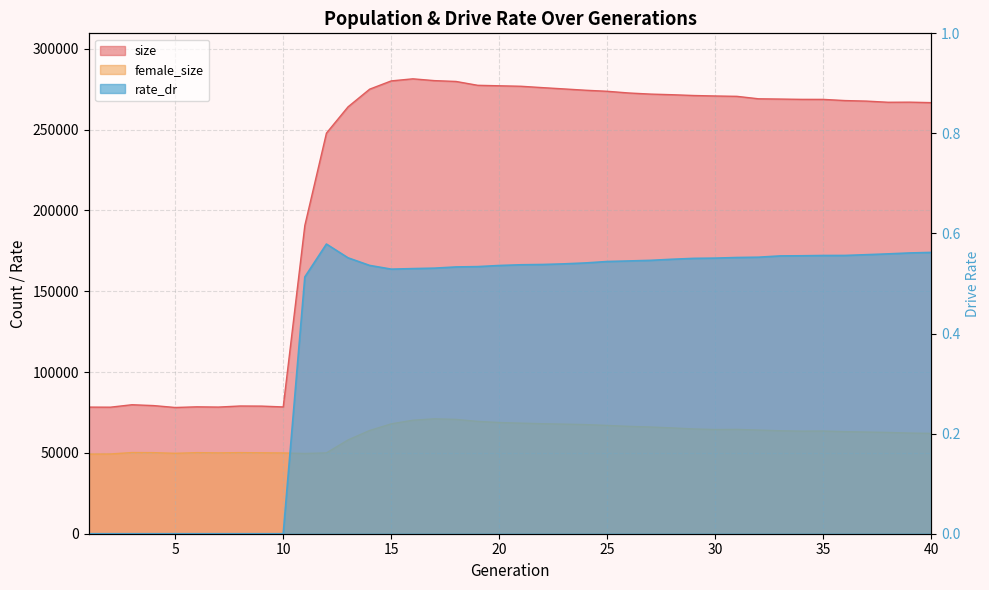

Which series has the widest spread of values?

size